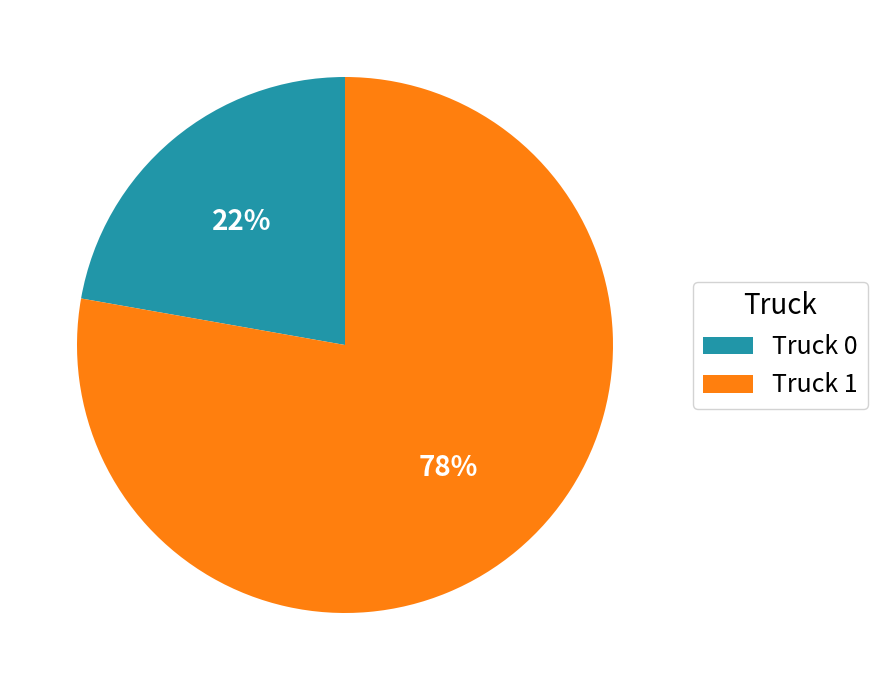

What percentage is the Truck 1 slice, to the nearest percent?

78%